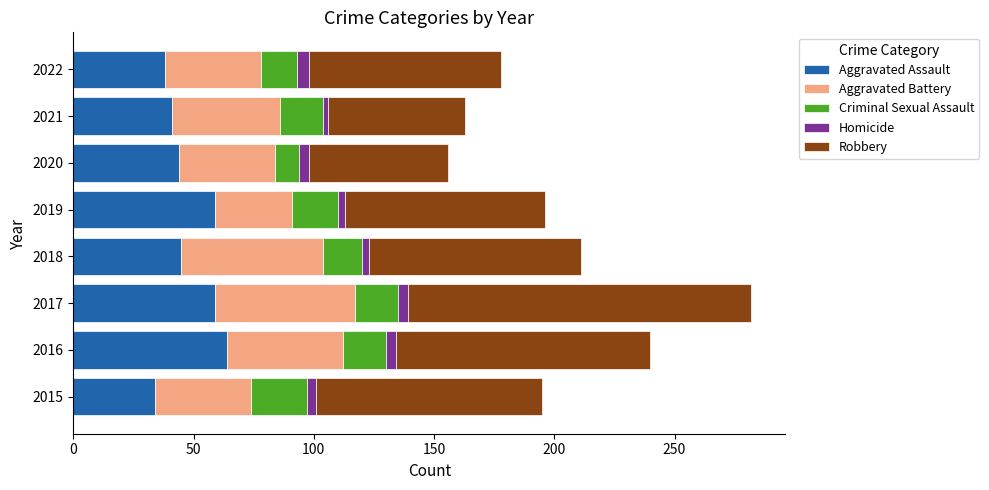

What is the average value of the Aggravated Assault series?

48